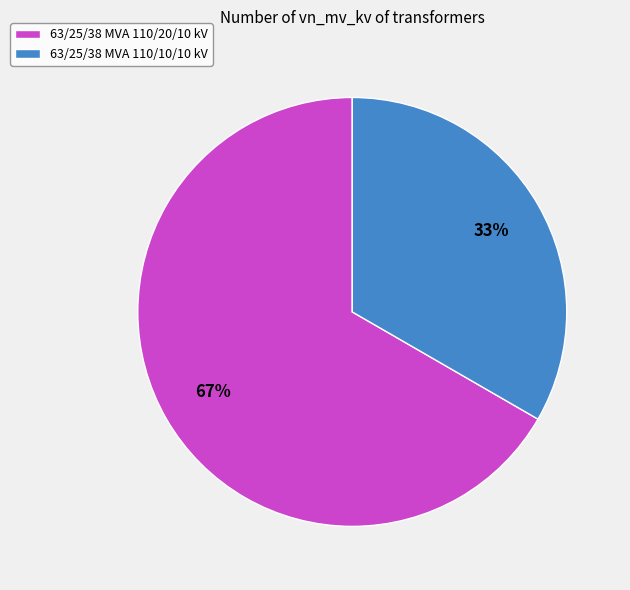

Count the number of slices in the pie.

2